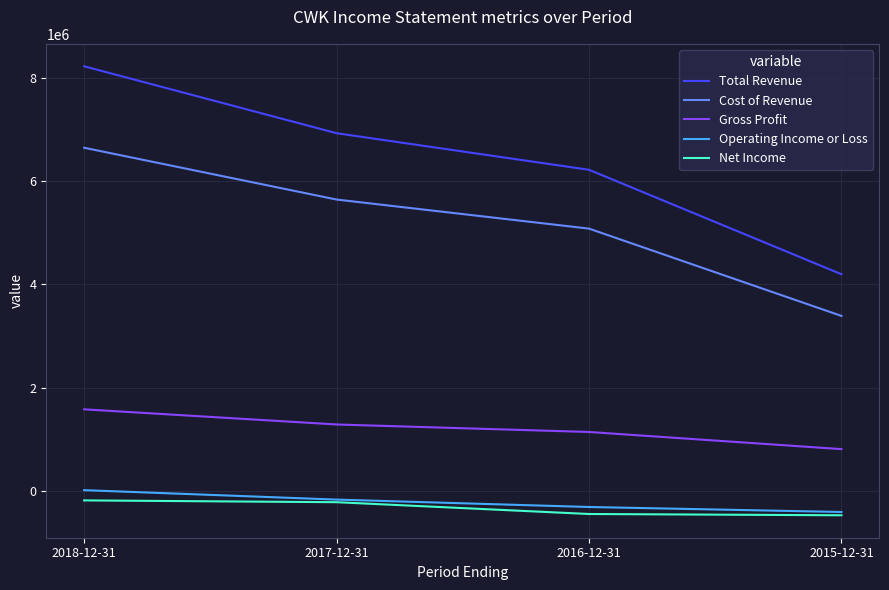

True or false: Gross Profit and Cost of Revenue intersect in this chart.

False